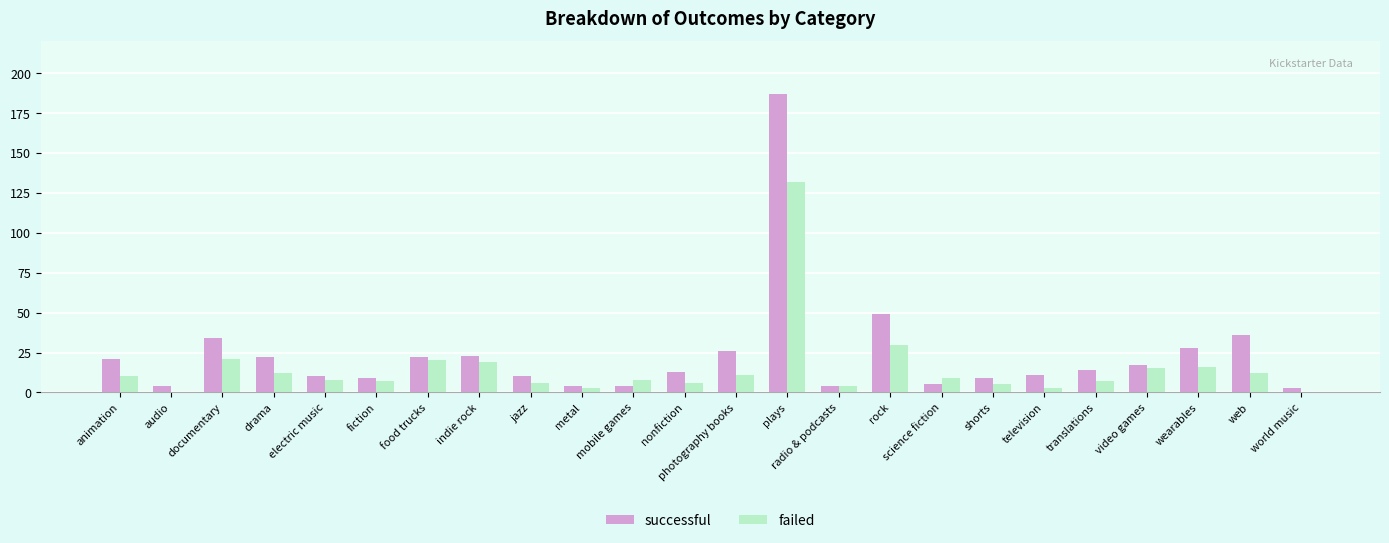

True or false: successful has a value of 17 at video games.

True